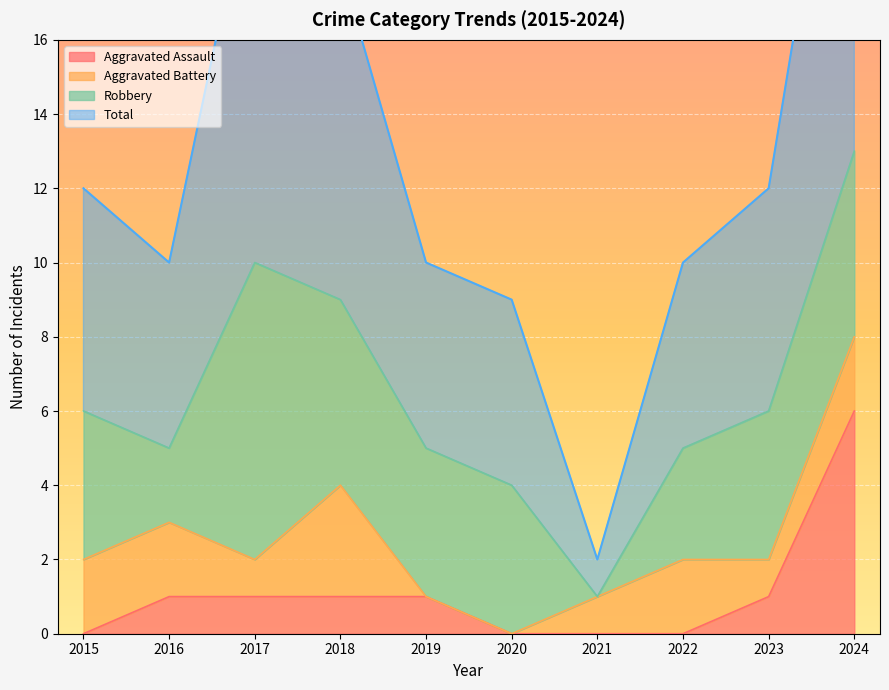

True or false: Total has a value of 12 at 2023.

True